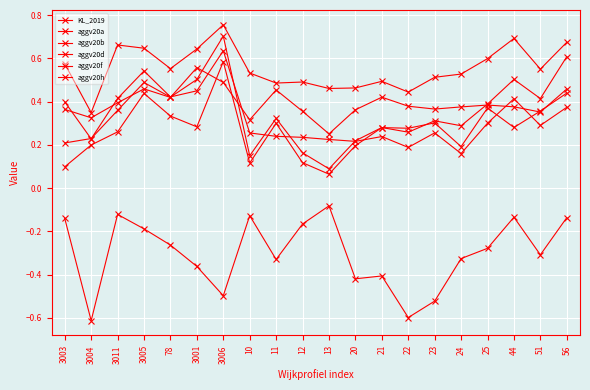

True or false: aggv20h and aggv20f cross at least once.

False